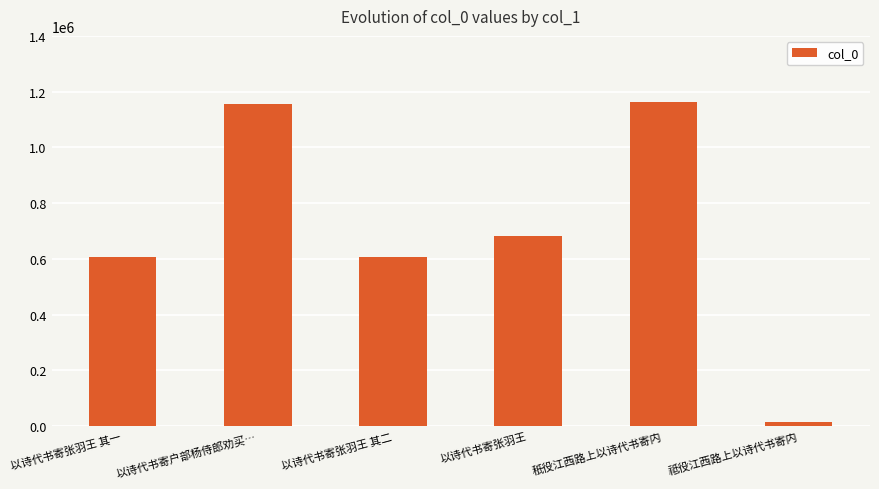

The value at 以诗代书寄张羽王 is 682406. True or false?

True